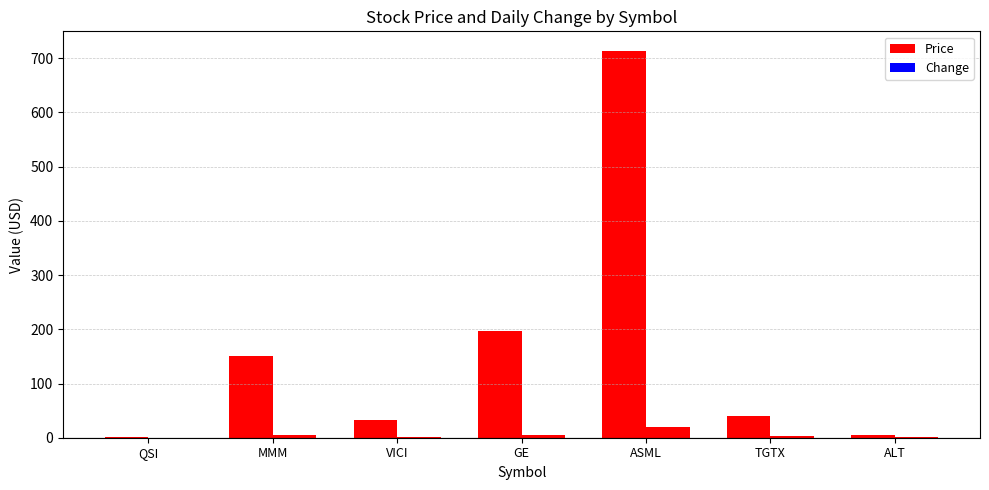

What is the greatest value displayed?

714.0